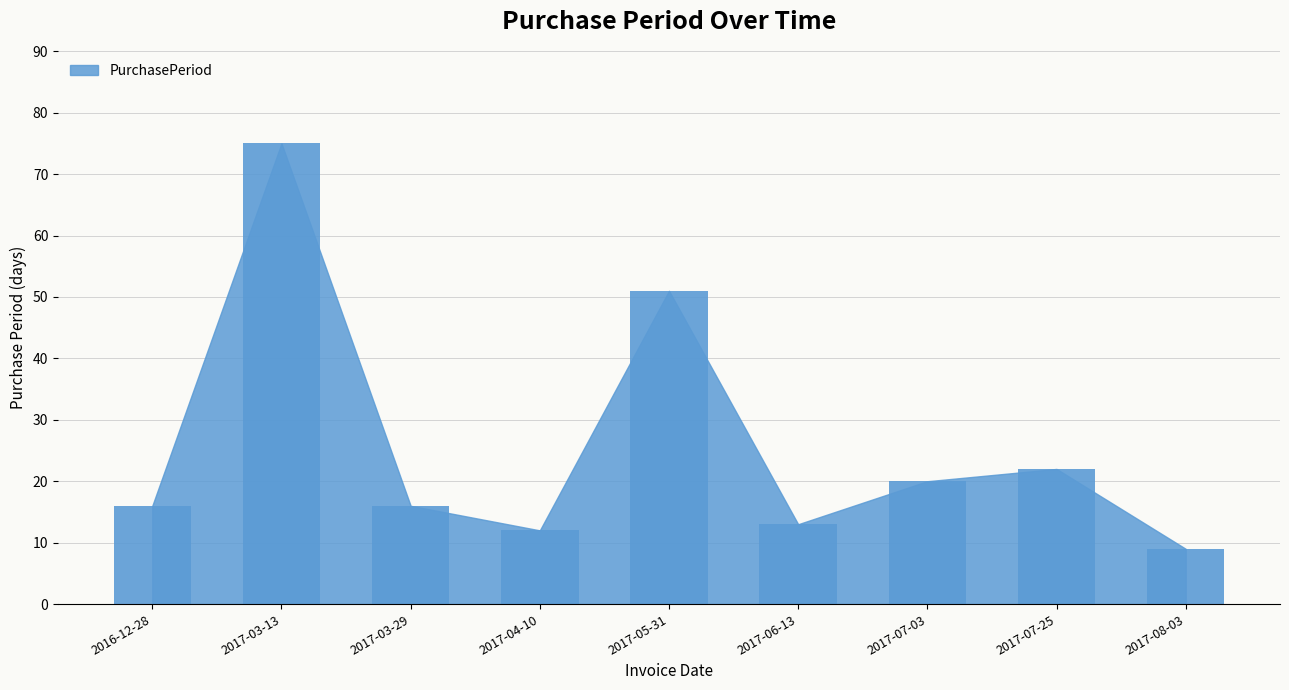

Reading right to left, transcribe all the data shown in this chart.

2017-08-03=9	2017-07-25=22	2017-07-03=20	2017-06-13=13	2017-05-31=51	2017-04-10=12	2017-03-29=16	2017-03-13=75	2016-12-28=16